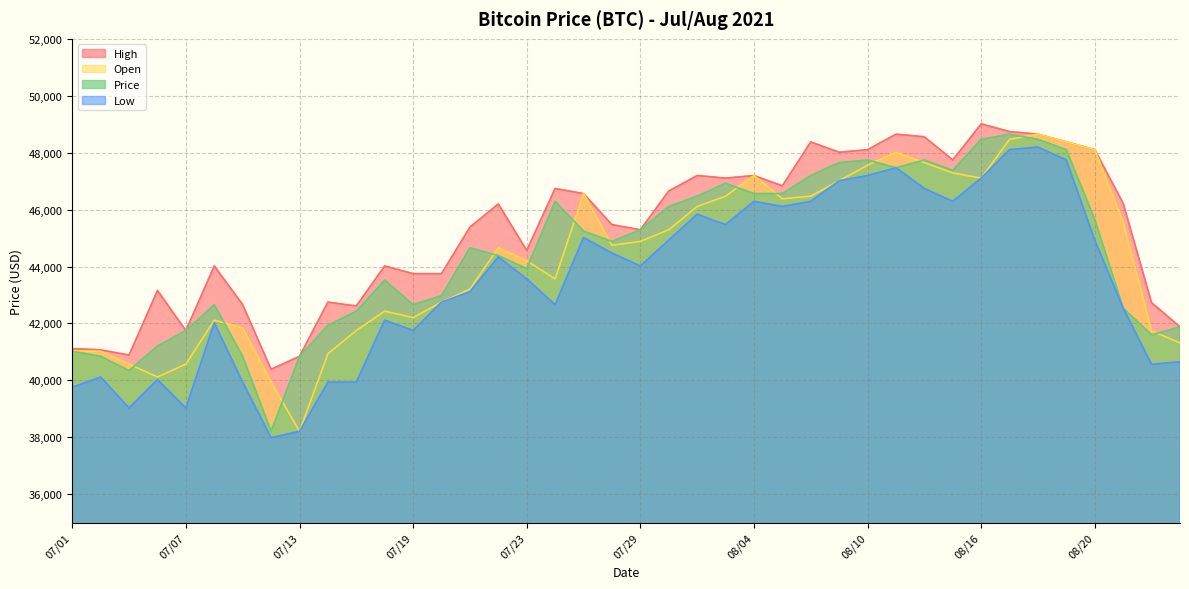

Which series has the largest total across all categories?

High